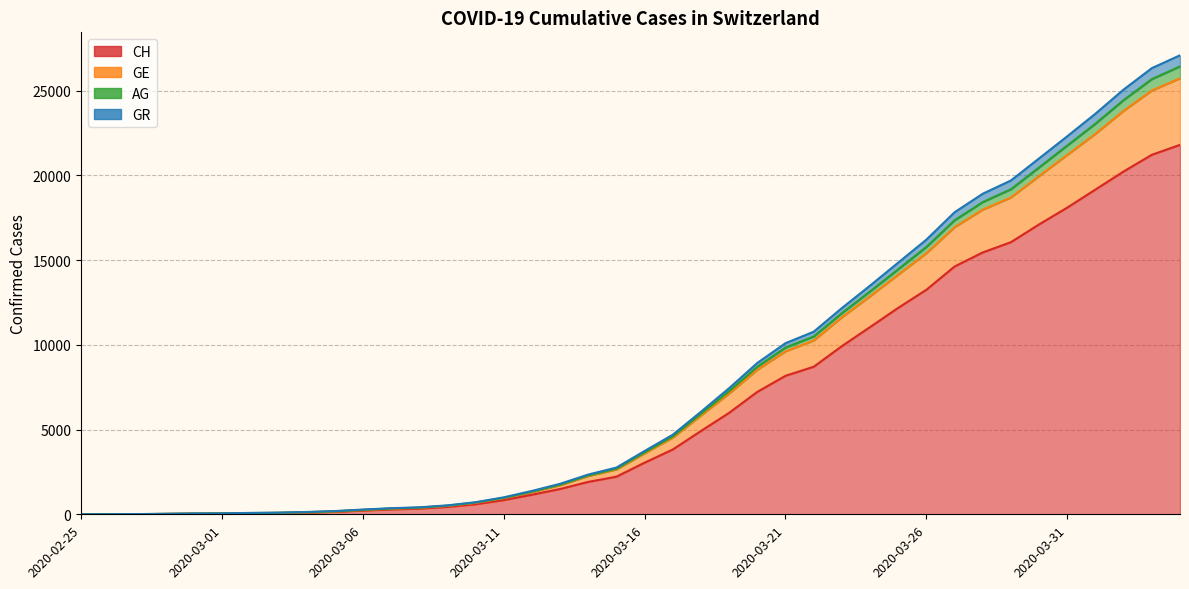

True or false: GR has more than 1 points higher than both neighbors.

False